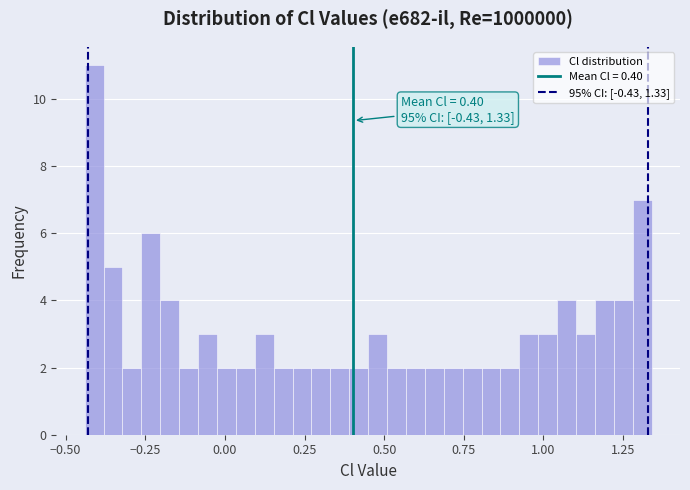

Read against the x-axis, roughly where is the centre of the tallest bar?

-0.40